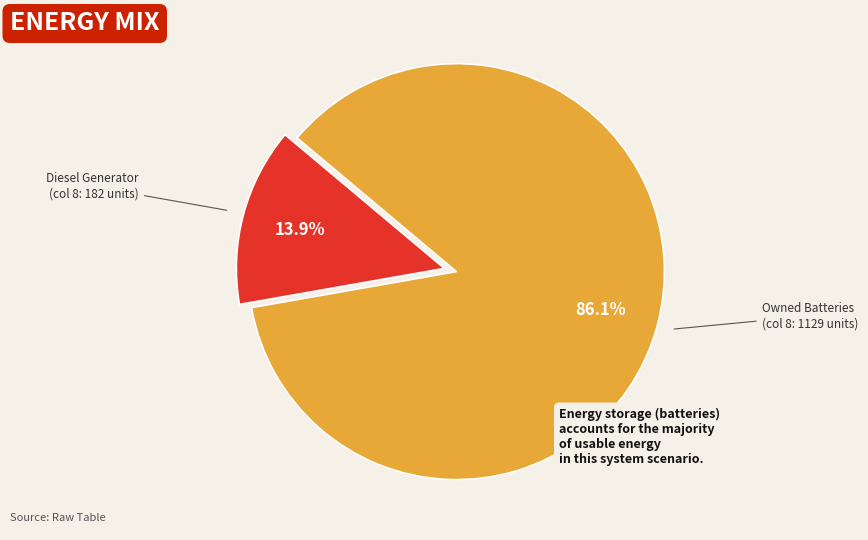

Does any single category account for the majority?

Yes